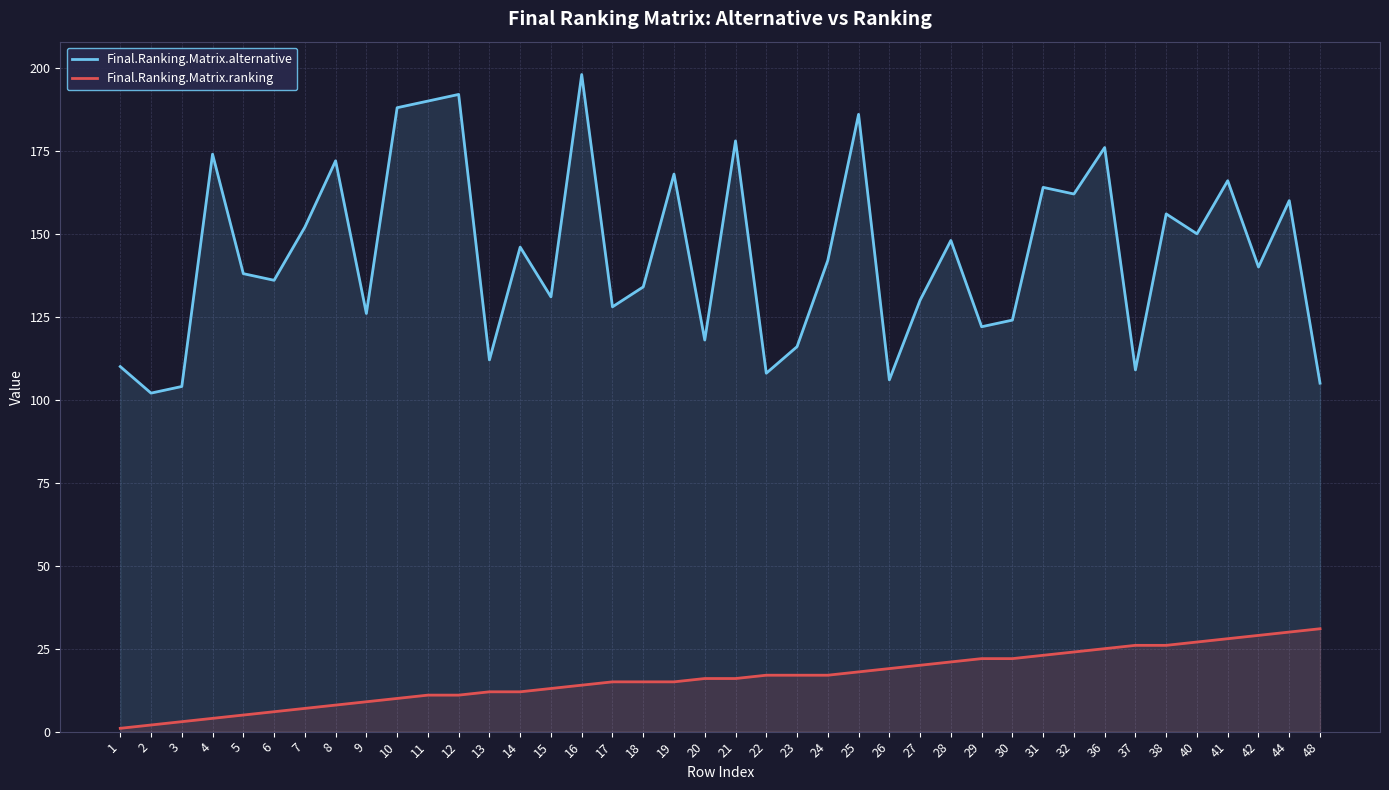

What is the total value across all series at 15?

144